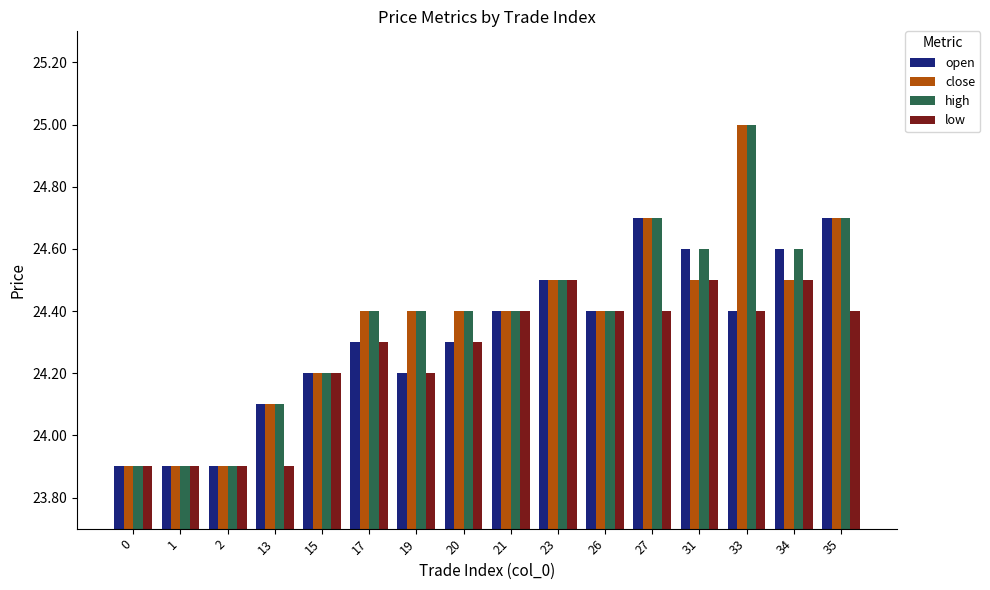

At which label does high first exceed 24?

13